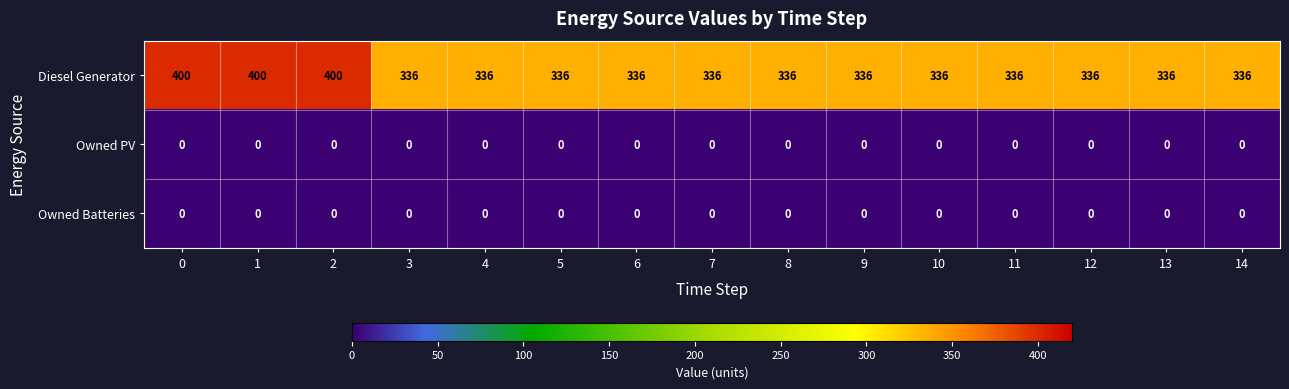

Count the number of categories in the chart.

15